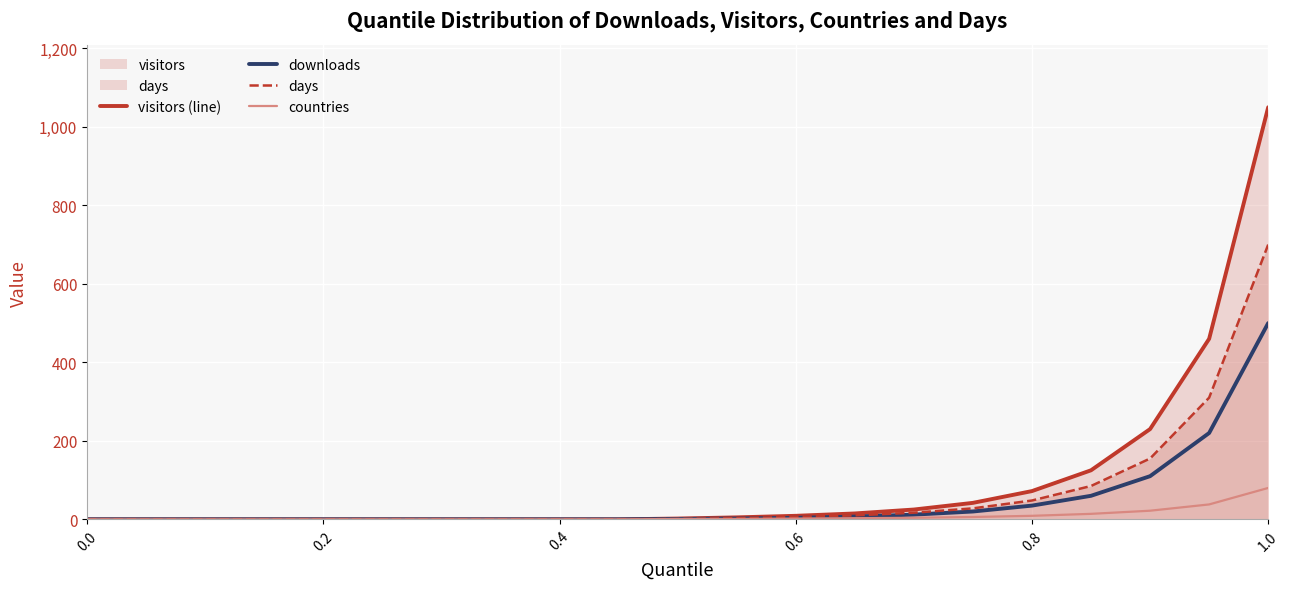

Which series has the widest spread of values?

visitors (line)